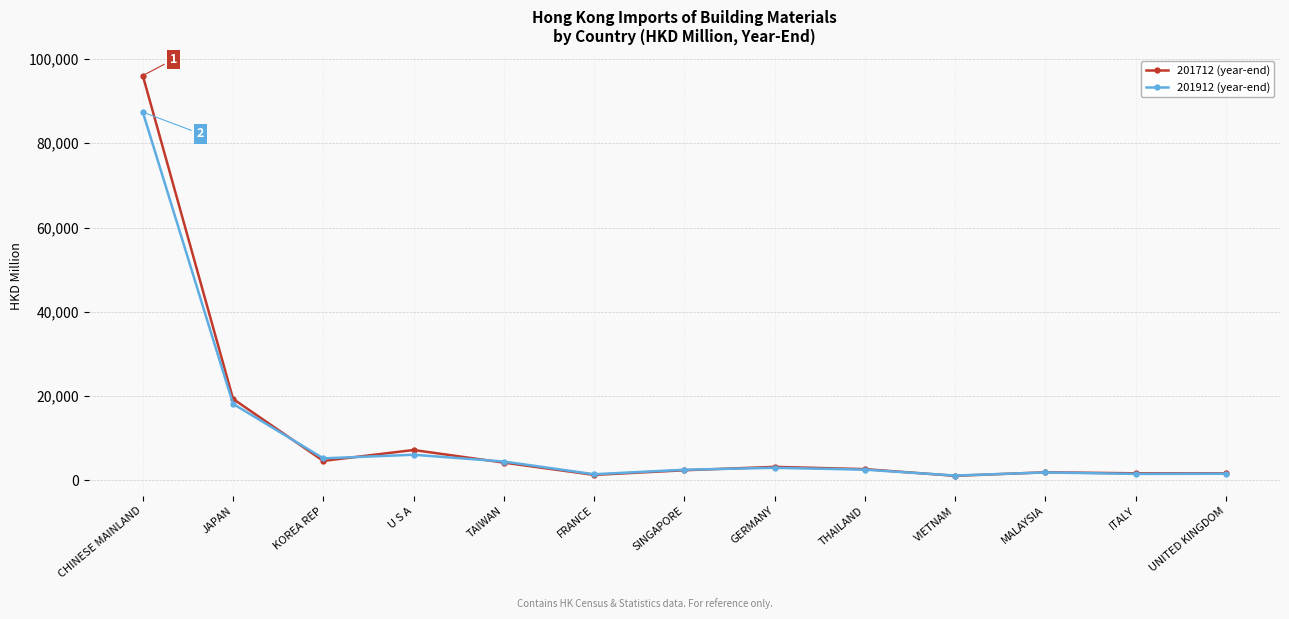

At which category does the chart reach its peak across all series?

CHINESE MAINLAND